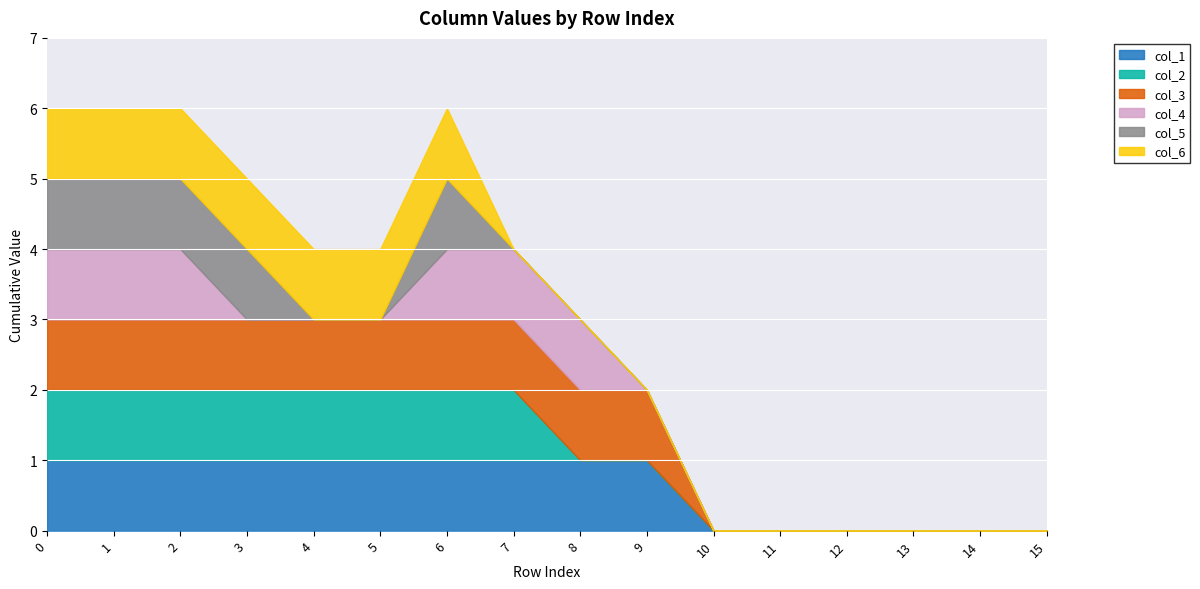

Where is col_2 nearest to the value 0?

8